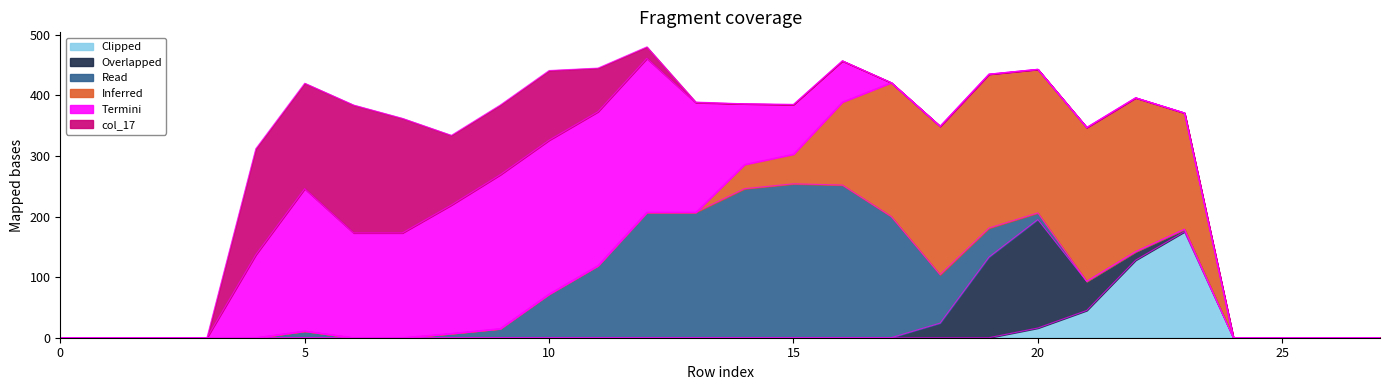

Does the chart have visible grid lines?

No